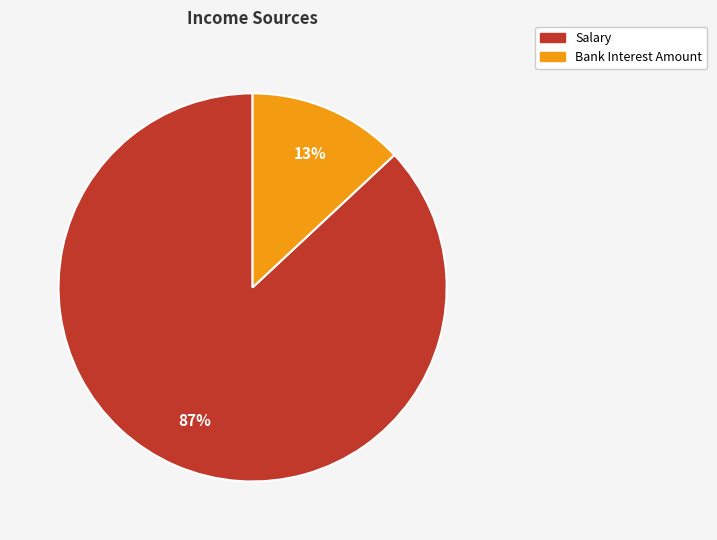

Is it true that Bank Interest Amount is 20% of the pie?

False